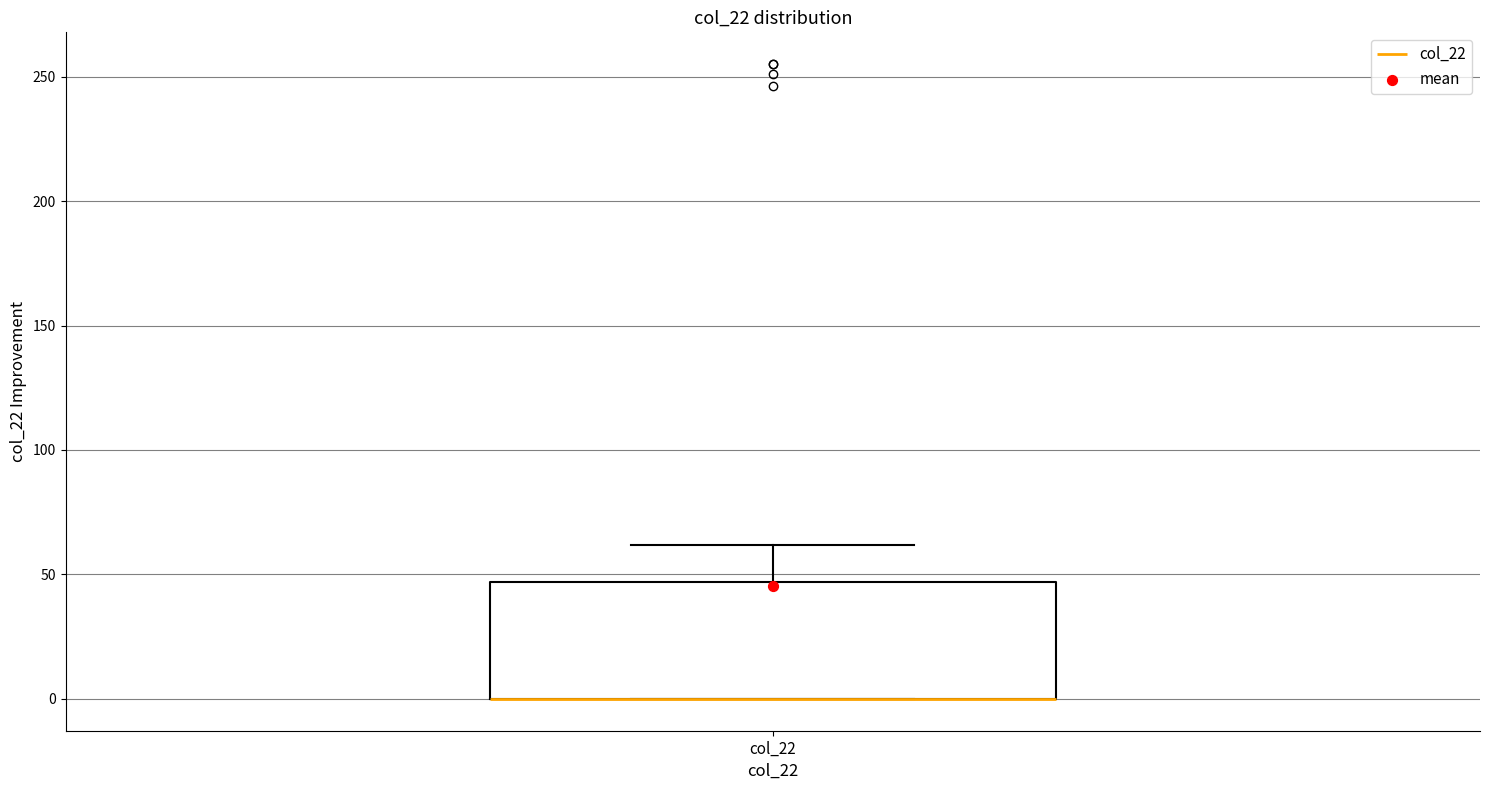

Transcribe this box plot: give where the median line is, the range the box spans, and where the two whiskers end, as read against the y-axis. The values are not printed on the chart, so give them approximately, as read against the axis.

median 0 (drawn on the box's lower edge), box 0 to 45, whiskers 0 to 60